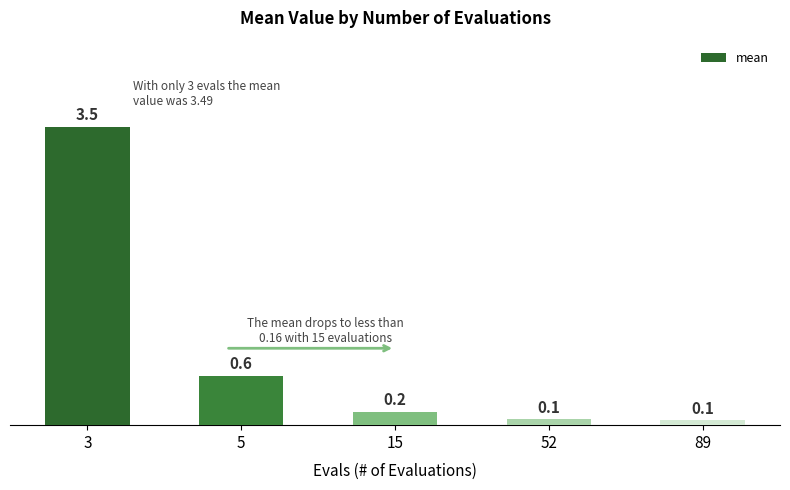

What is the sum of all values?

4.4